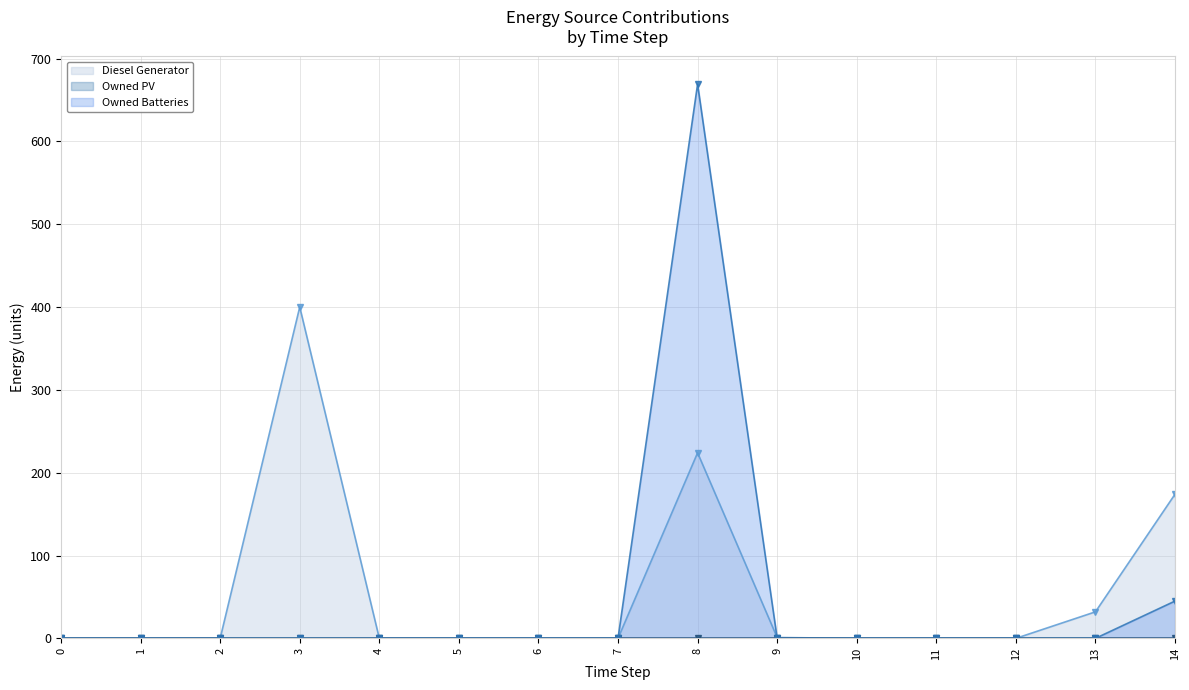

True or false: Diesel Generator has more than 0 points higher than both neighbors.

True